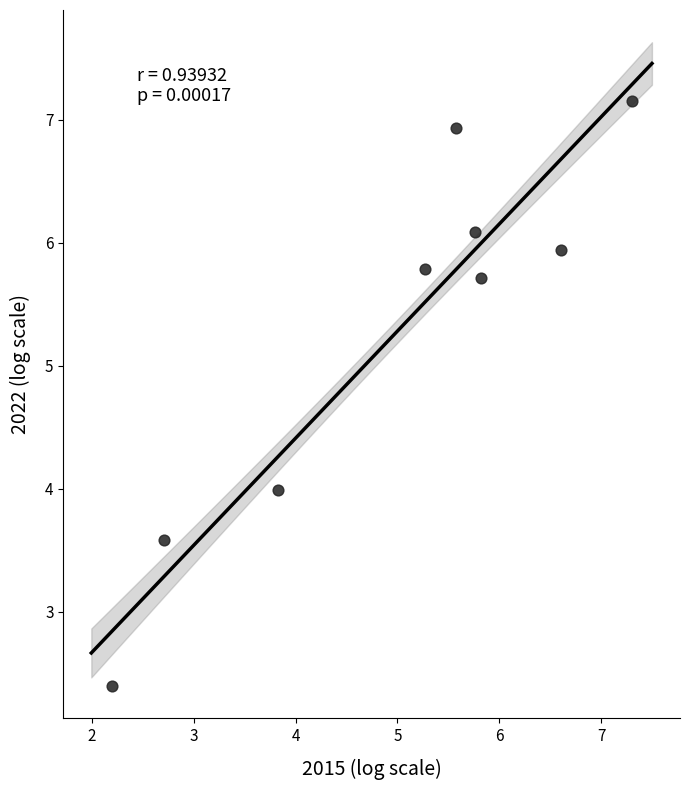

What is the range of X values (max minus min)?

5.1